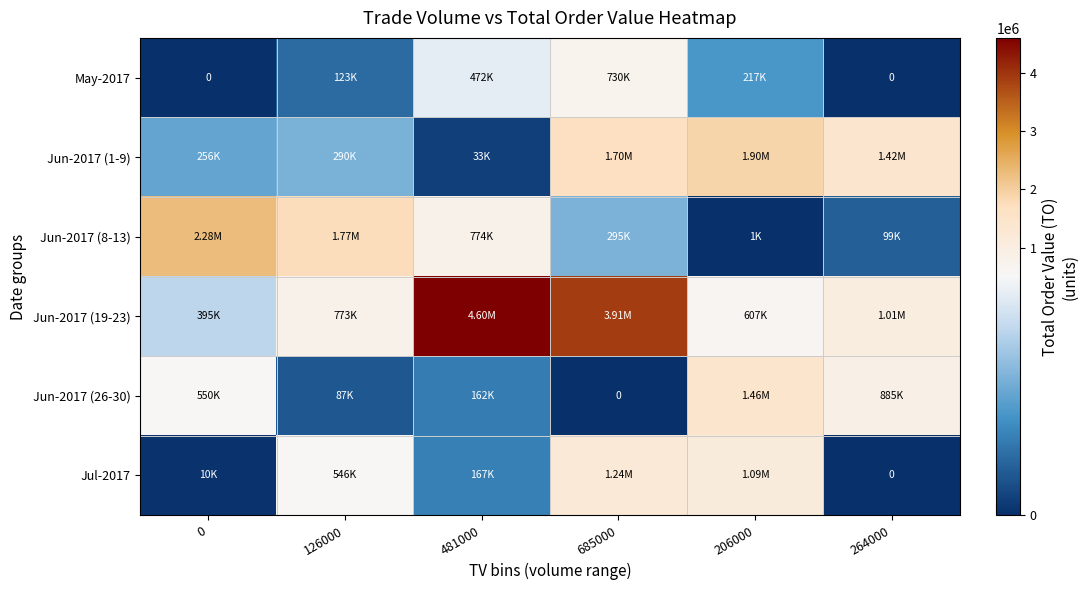

The value of Jun-2017 (8-13) at 481000 is 774610. True or false?

True